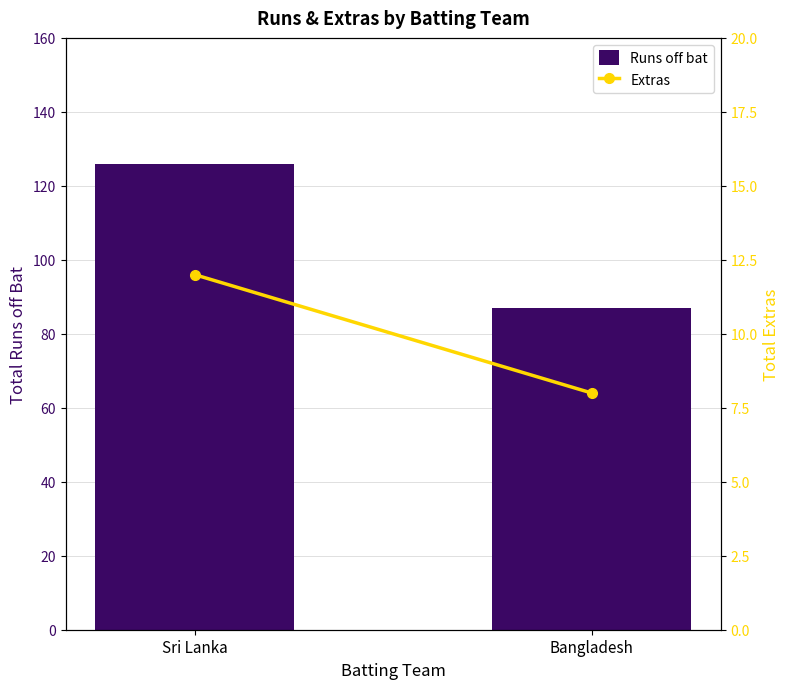

Rank the categories by Extras value from highest to lowest.

Sri Lanka, Bangladesh